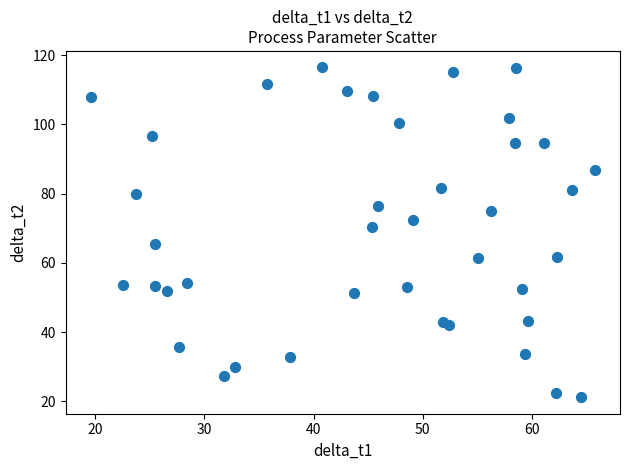

What is the range of X values (max minus min)?

46.2